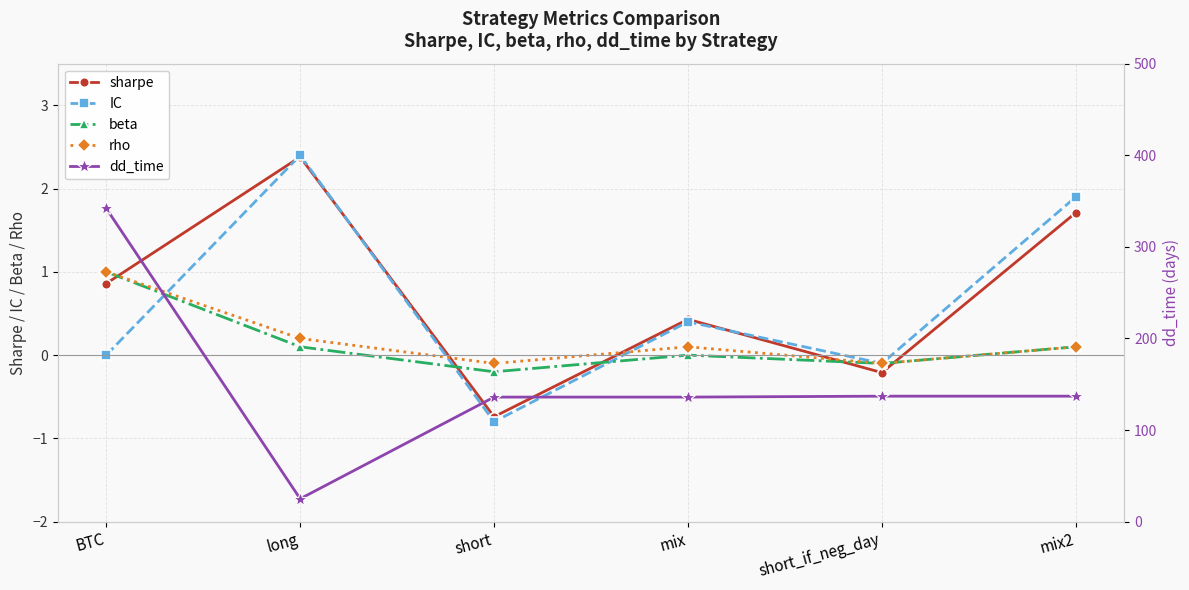

How many interior local valleys does the IC series have?

2